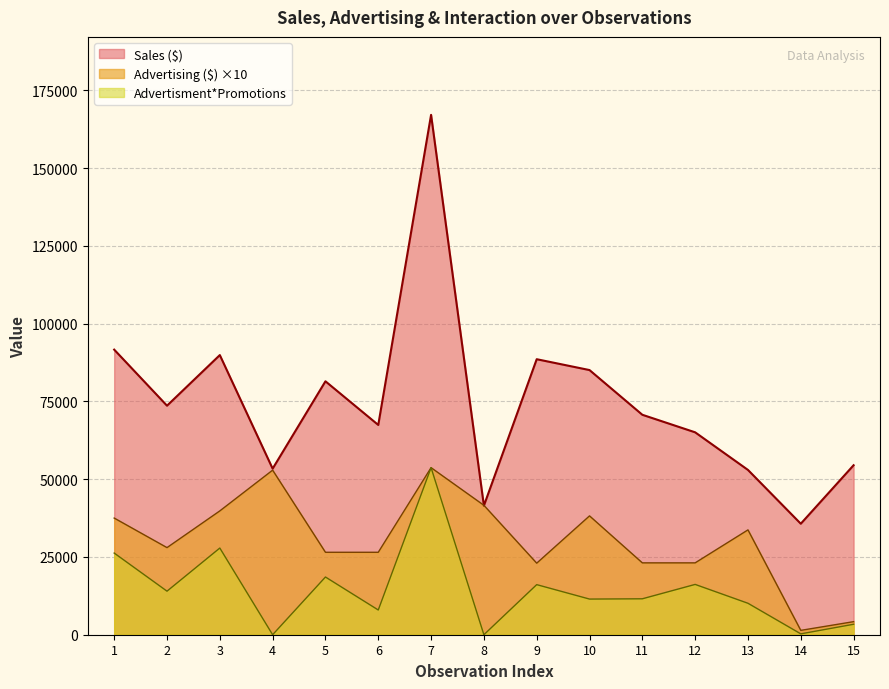

What is the approximate value of Sales ($) at 11, to the nearest 100?

70700